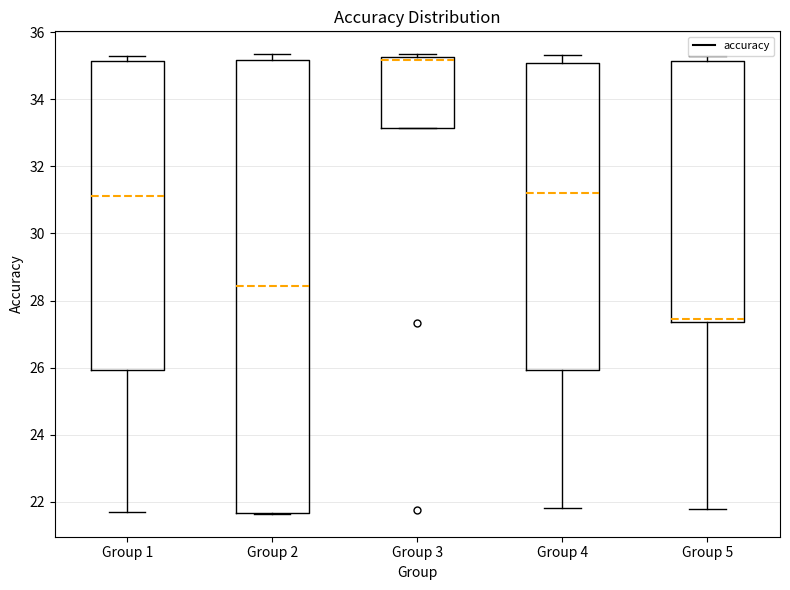

Which box is the tallest, from its lower edge to its upper edge?

Group 2